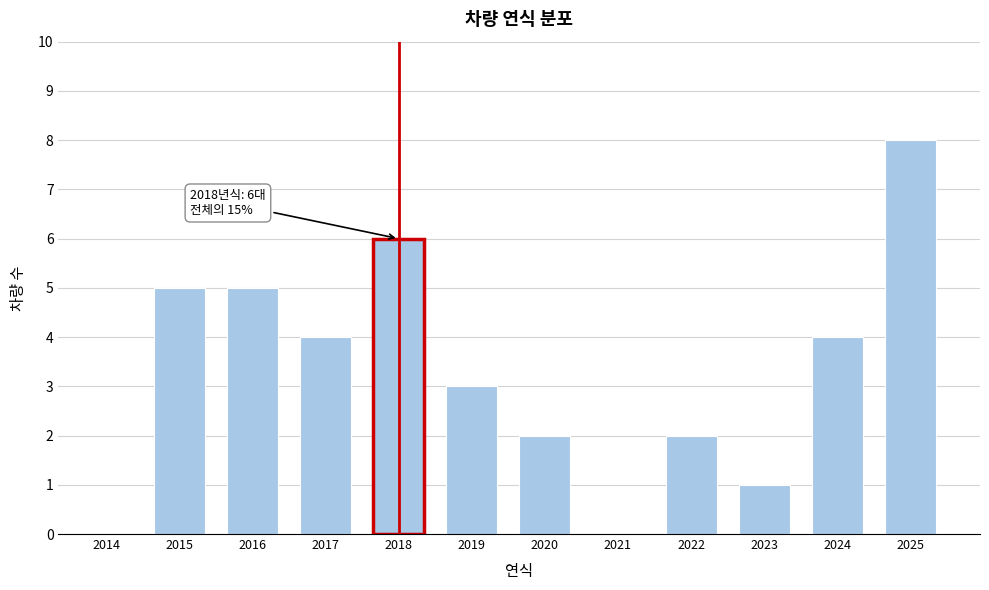

Reading right to left, list all the values displayed in this chart.

2025=8	2024=4	2023=1	2022=2	2021=0	2020=2	2019=3	2018=6	2017=4	2016=5	2015=5	2014=0